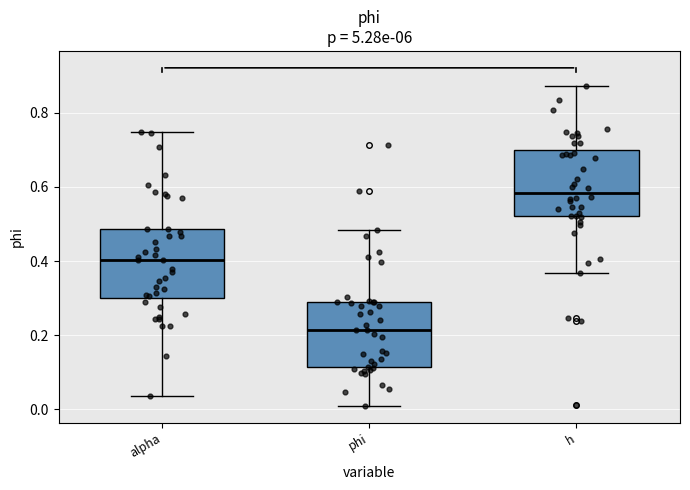

Reading left to right, read every box against the y-axis: the position of its median line, the range the box covers, and the ends of its whiskers. The values are not printed on the chart, so give them approximately, as read against the axis.

alpha: median 0.40, box 0.30 to 0.48, whiskers 0.04 to 0.74
phi: median 0.22, box 0.12 to 0.28, whiskers 0.00 to 0.48
h: median 0.58, box 0.52 to 0.70, whiskers 0.36 to 0.88